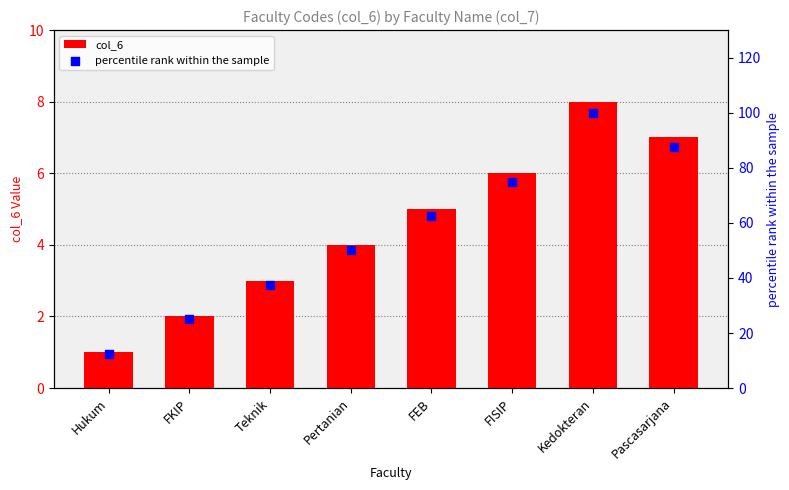

At which category is the sum across all series the highest?

Kedokteran